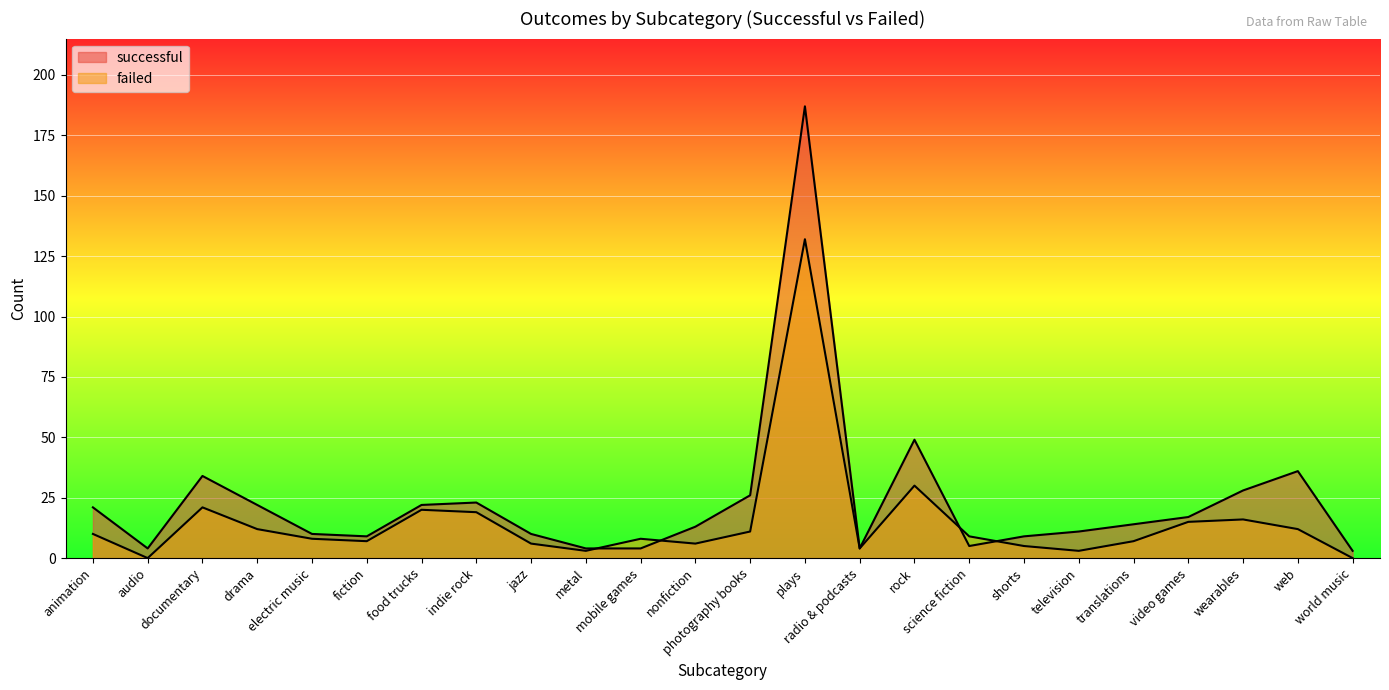

How many lines are shown in the chart?

2